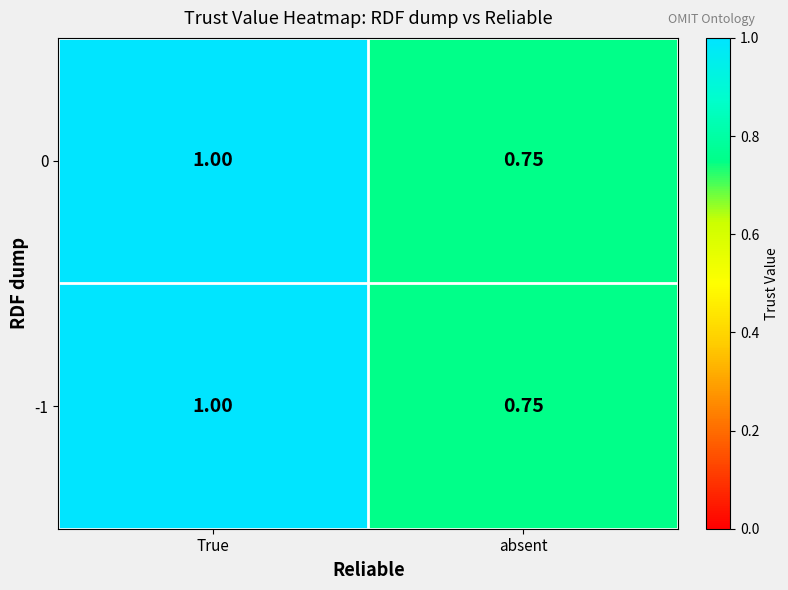

At which label is 0 closest to 0?

absent